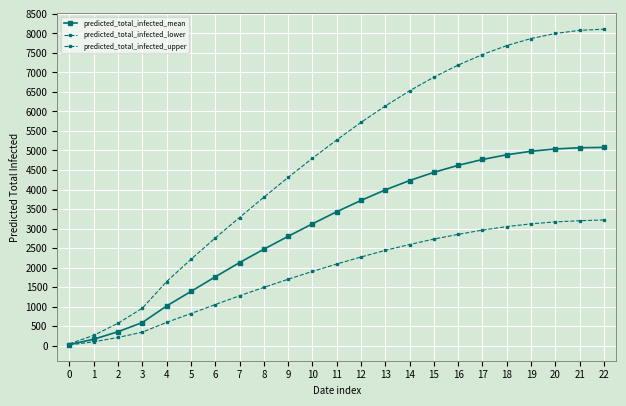

Does the chart display data point markers on the line(s)?

Yes